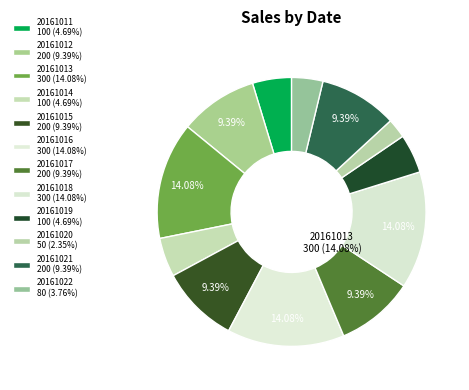

Approximately how many times larger is the value at 20161020 compared to 20161019?

0.5